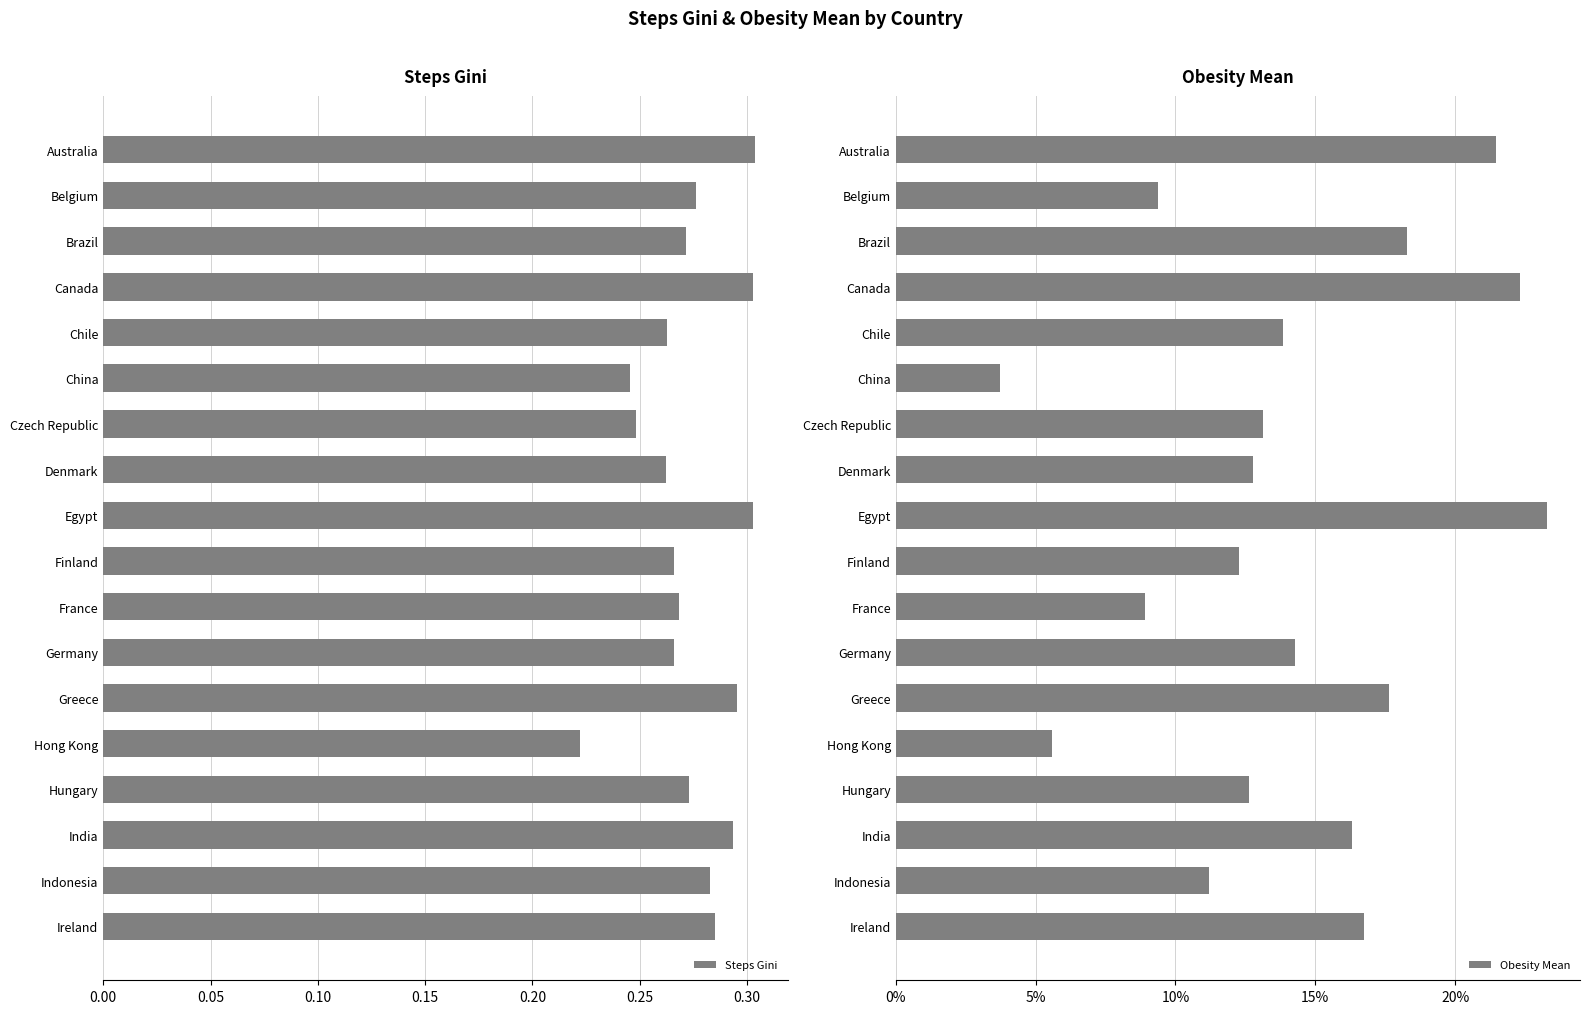

The Steps Gini series shows 0.2 at France. True or false?

False